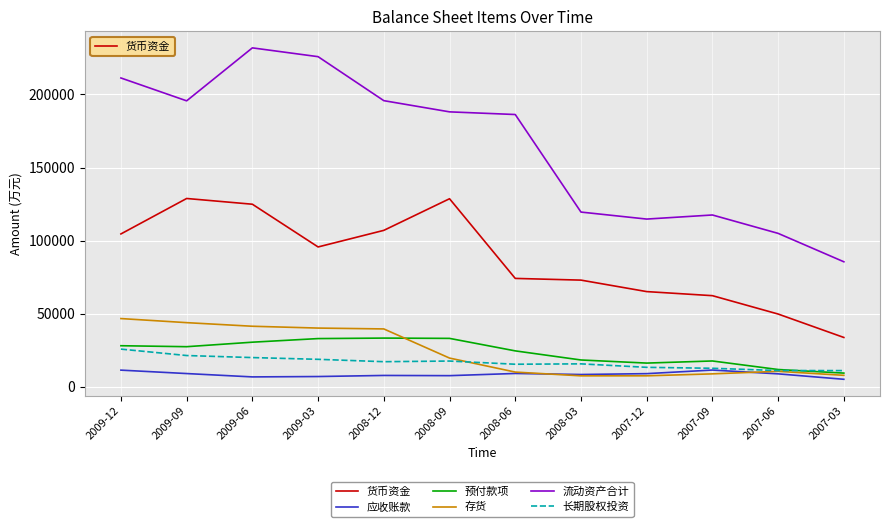

The value of 流动资产合计 at 2007-06 is 184161. True or false?

False